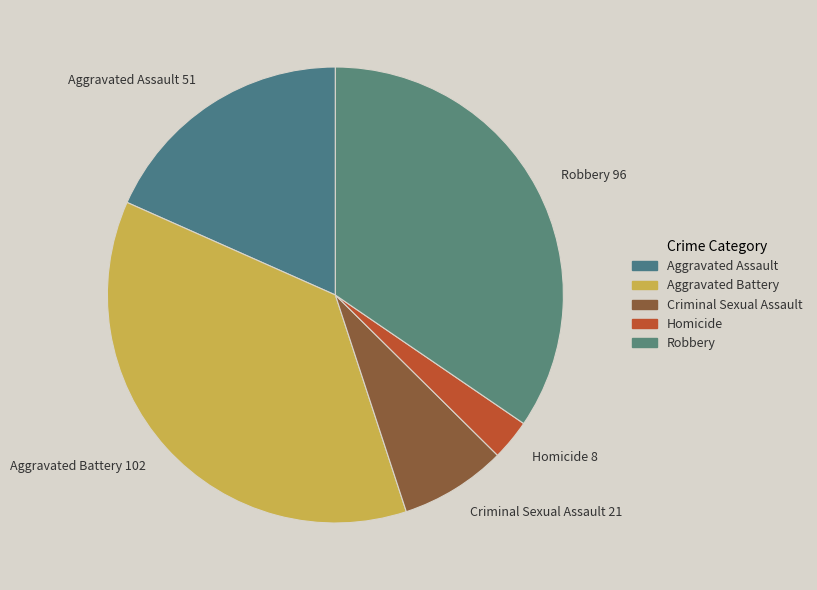

Is Robbery the majority of the pie?

No